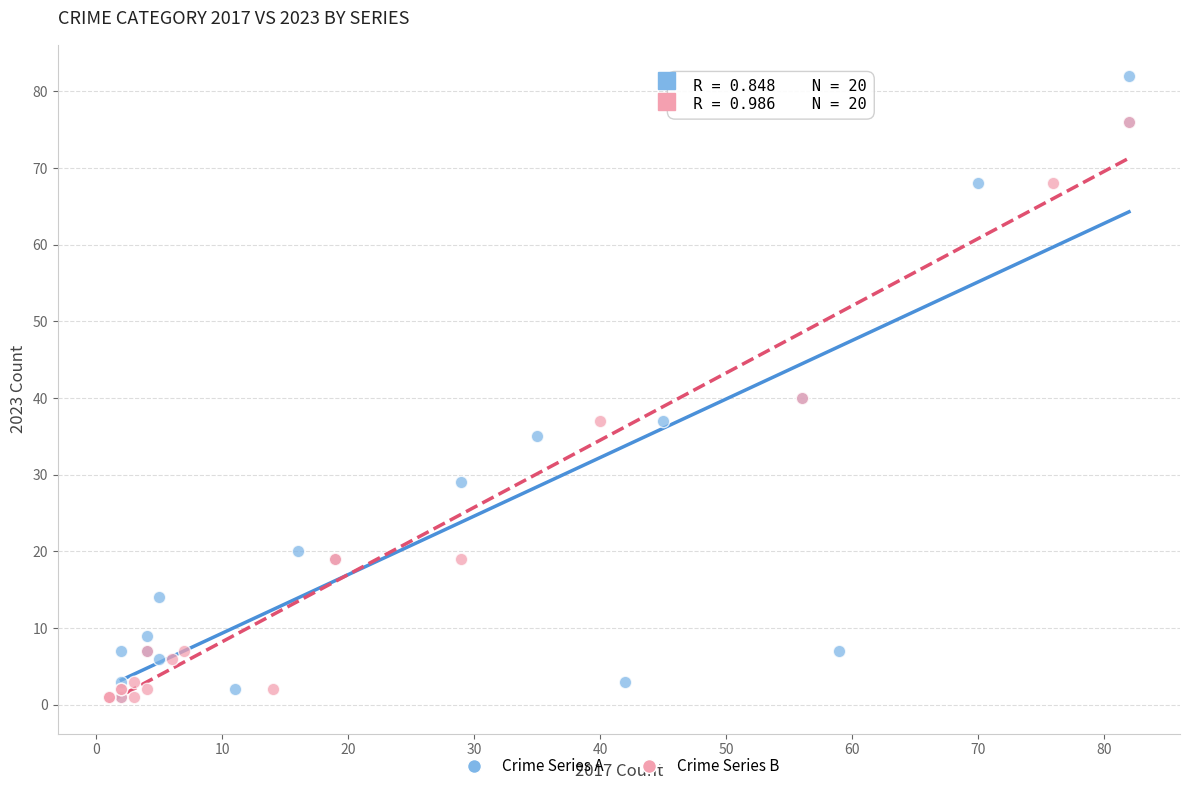

Which series contains the highest Y value?

Crime Series A